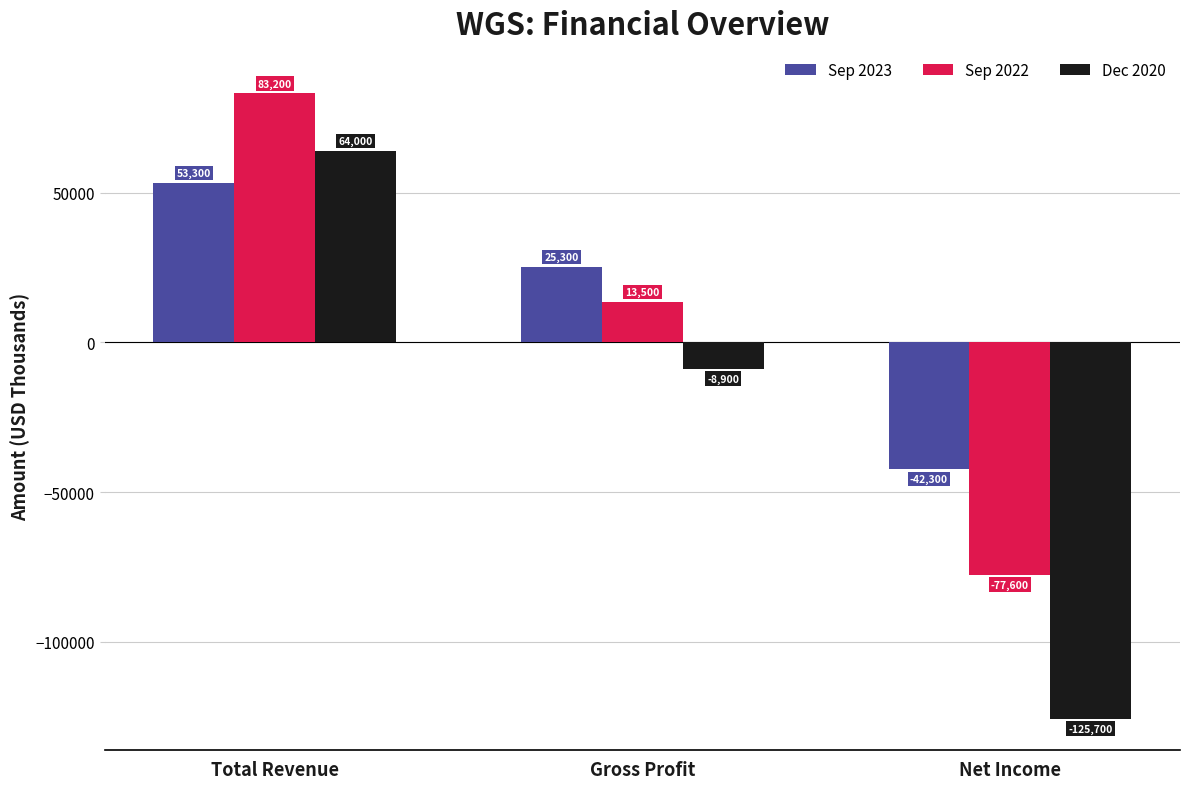

Is it true that Sep 2022 equals -35072 at Net Income?

False